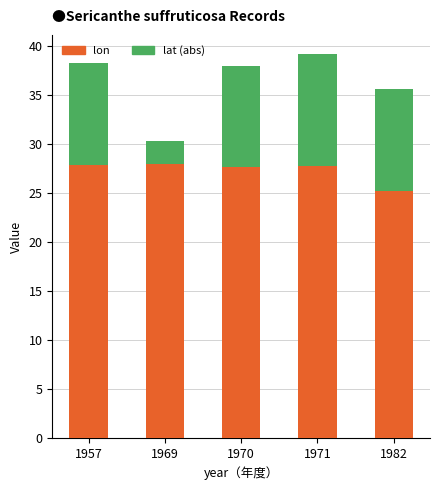

The lon series shows 27.8 at 1971. True or false?

True